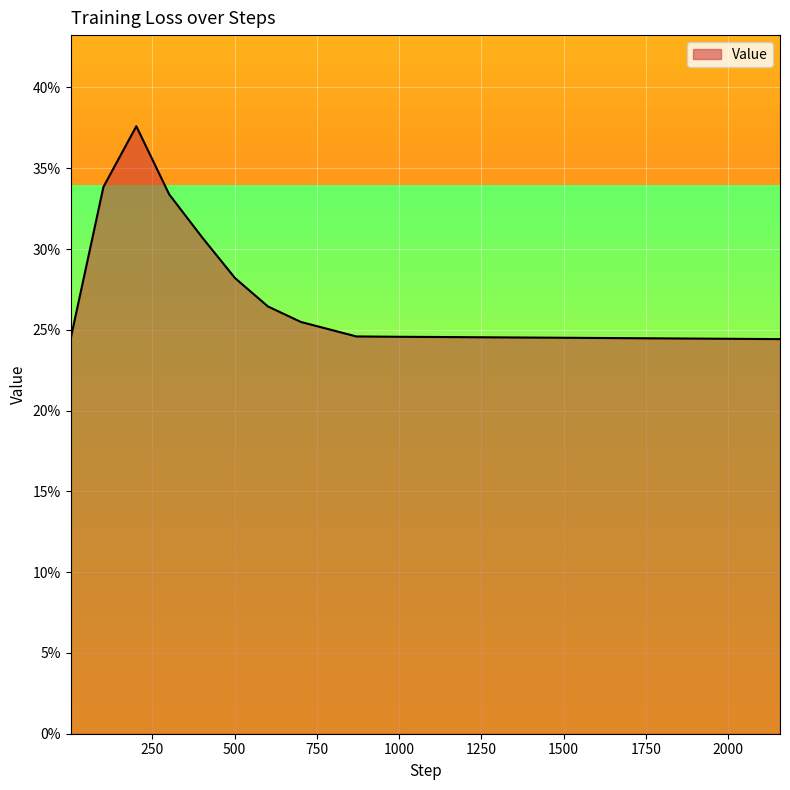

At which category does the data reach its first local peak?

201